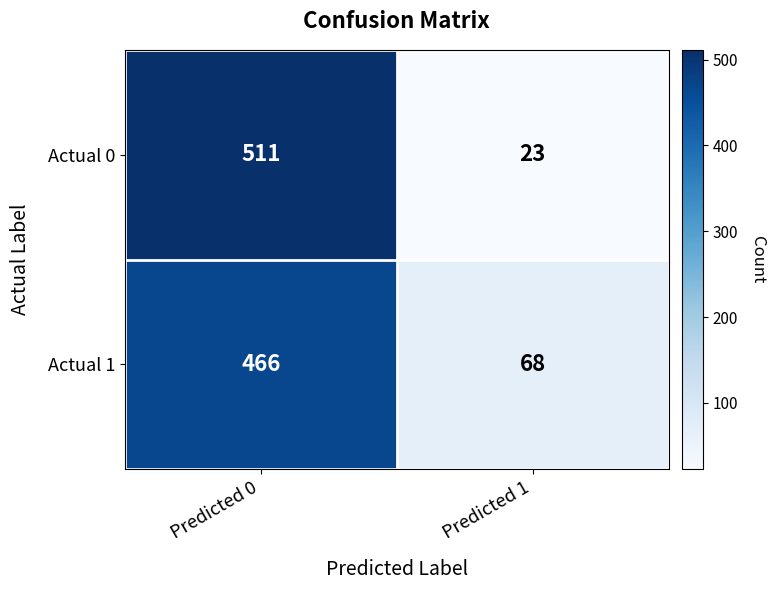

Is it true that Actual 0 equals 10 at Predicted 1?

False